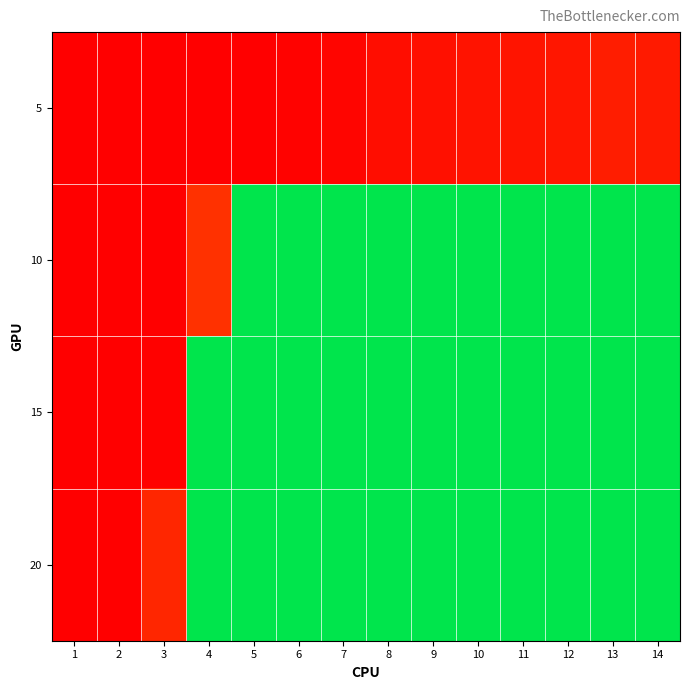

What is the minimum value shown in the chart?

0.5